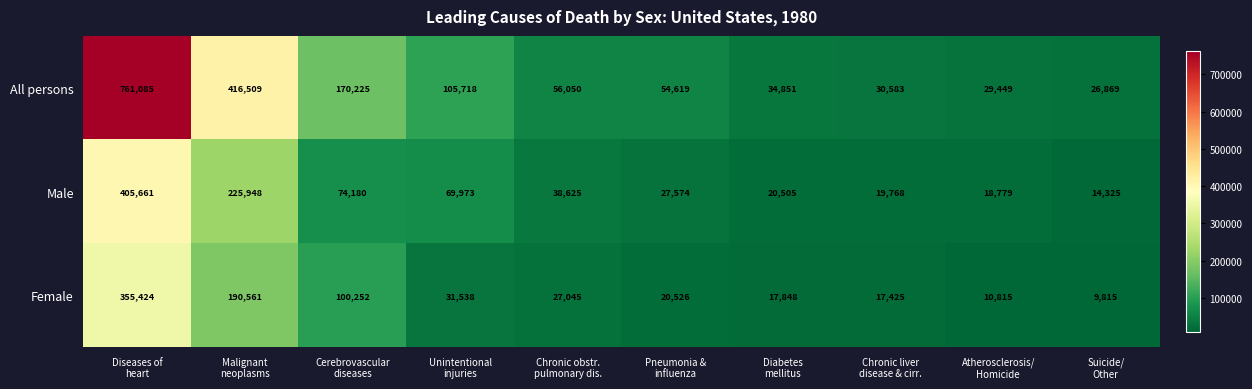

List the series in order of their peak value, highest first.

All persons, Male, Female